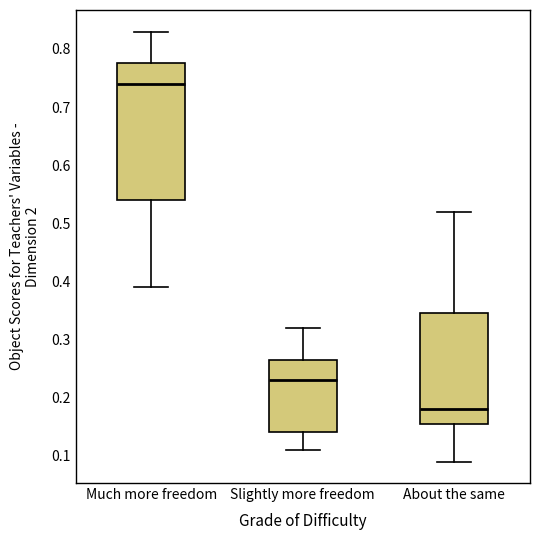

Reading left to right, read every box against the y-axis: the position of its median line, the range the box covers, and the ends of its whiskers. The values are not printed on the chart, so give them approximately, as read against the axis.

Much more freedom: median 0.74, box 0.54 to 0.78, whiskers 0.39 to 0.83
Slightly more freedom: median 0.23, box 0.14 to 0.27, whiskers 0.11 to 0.32
About the same: median 0.18, box 0.16 to 0.35, whiskers 0.09 to 0.52